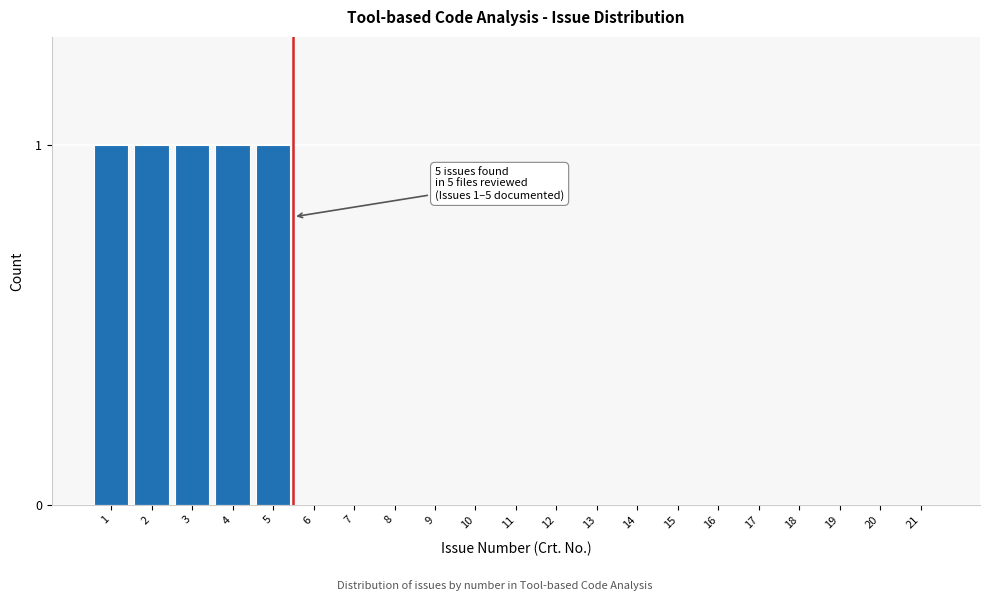

Reading right to left, extract all data points from this chart.

21=0	20=0	19=0	18=0	17=0	16=0	15=0	14=0	13=0	12=0	11=0	10=0	9=0	8=0	7=0	6=0	5=1	4=1	3=1	2=1	1=1